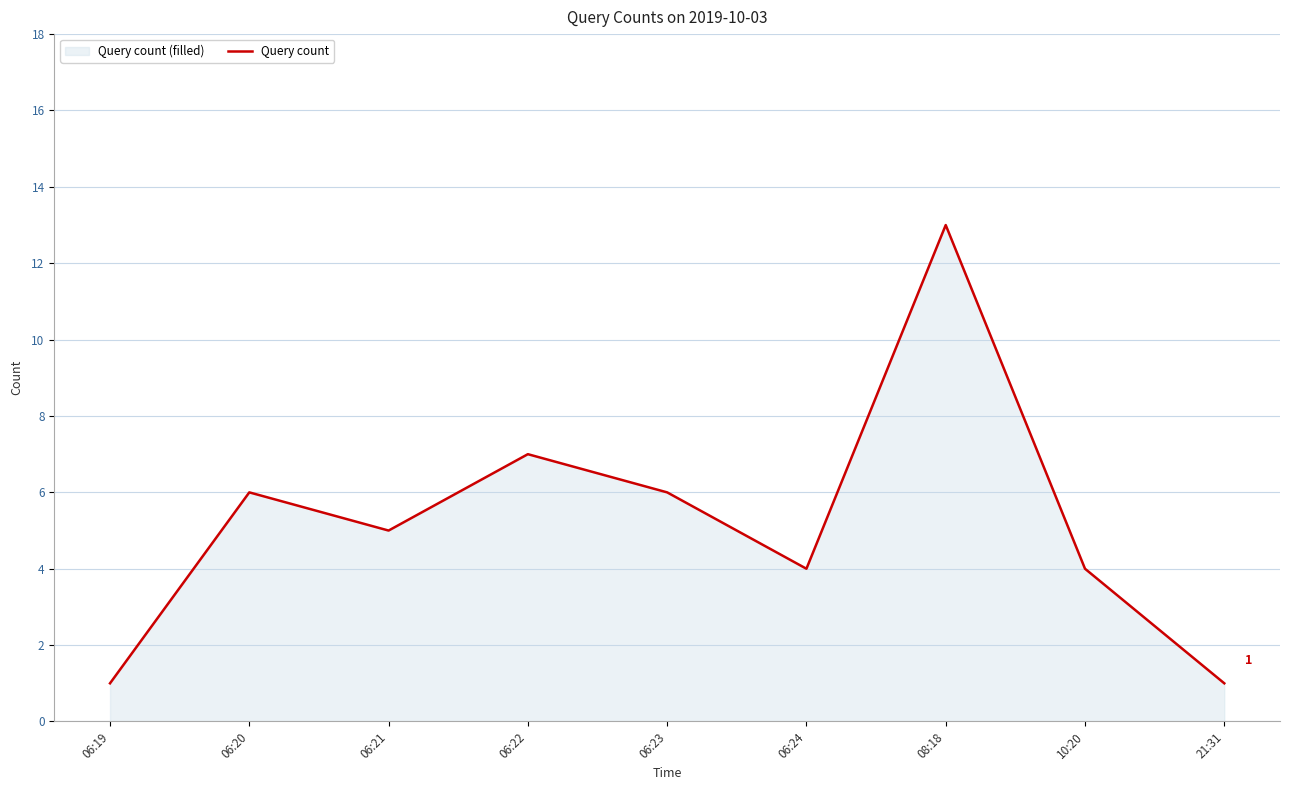

How many distinct data groups are displayed?

1